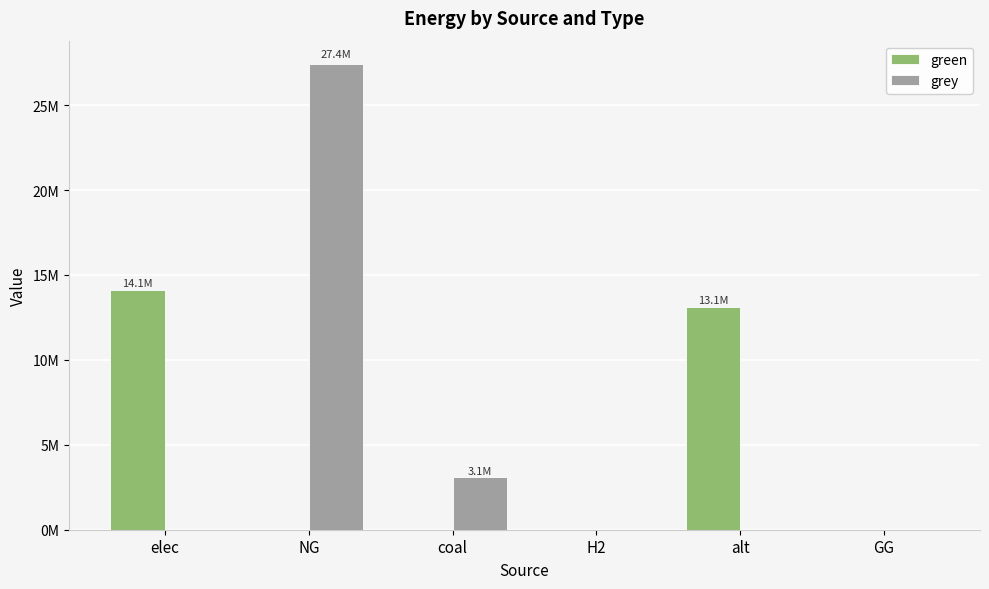

Which has a higher value, elec or H2?

elec